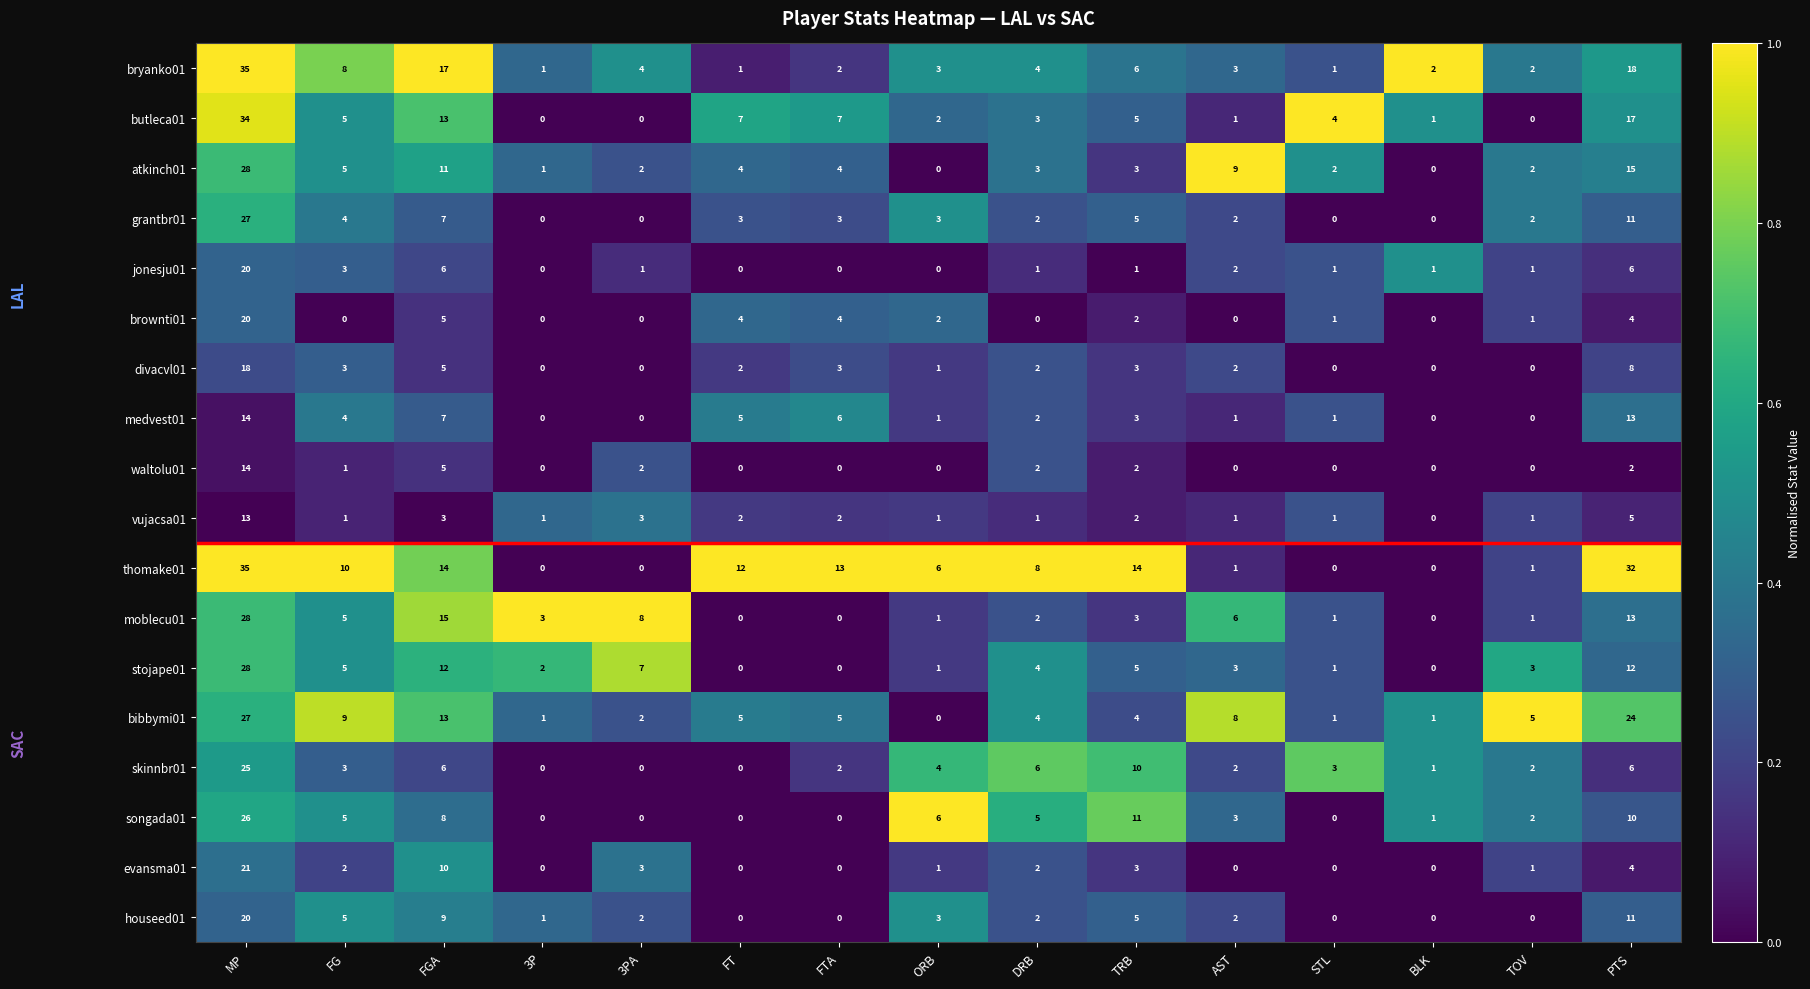

True or false: divacvl01 has a value of 3 at FG.

True